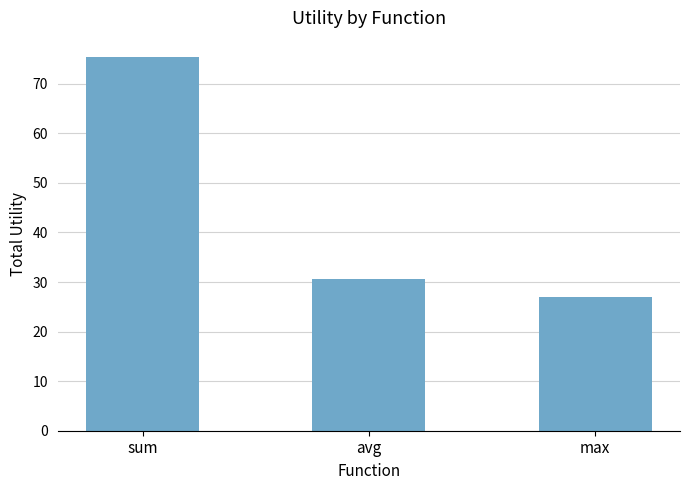

What is the greatest value displayed?

75.5